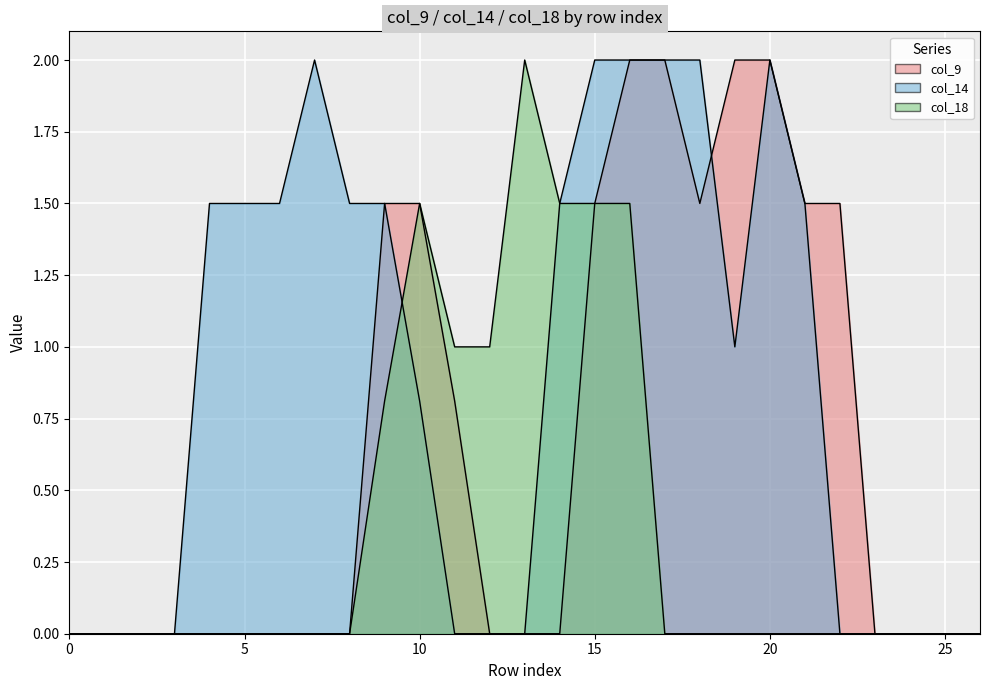

What is the approximate value of col_9 at 15?

1.5